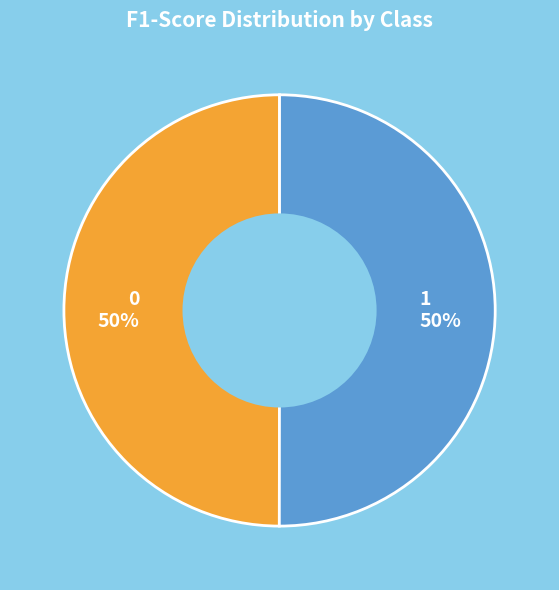

Combined, do 1 and 0 account for over 50%?

Yes